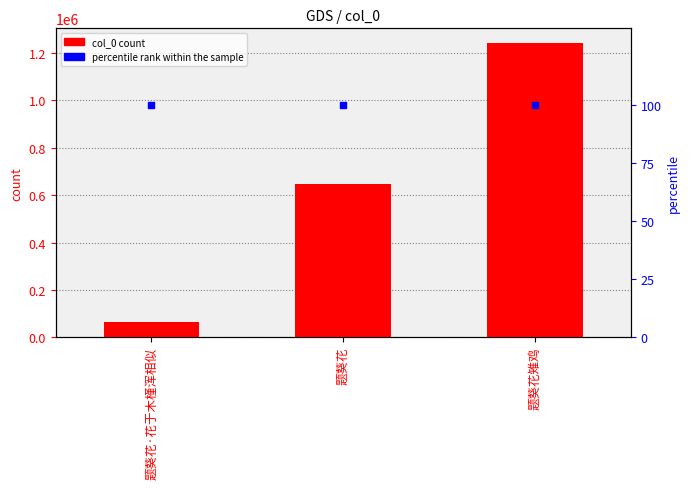

Which series has the largest Y range (max minus min)?

col_0